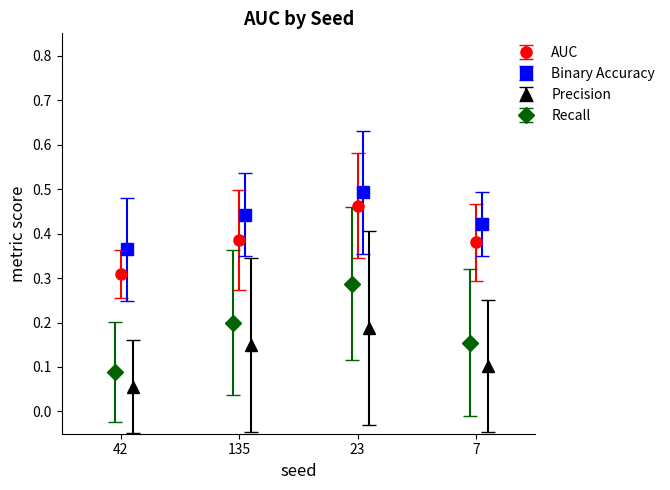

Where is the first local maximum for AUC?

23